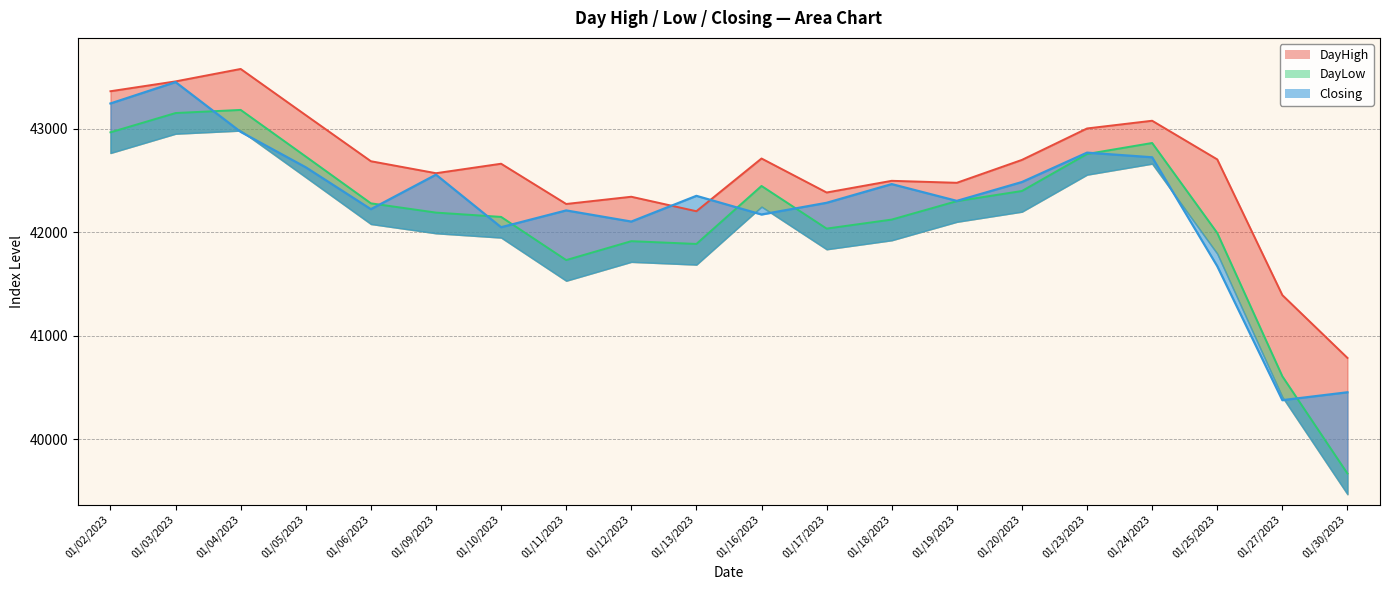

What is the difference between the maximum and second lowest values in the DayLow series?

2573.6